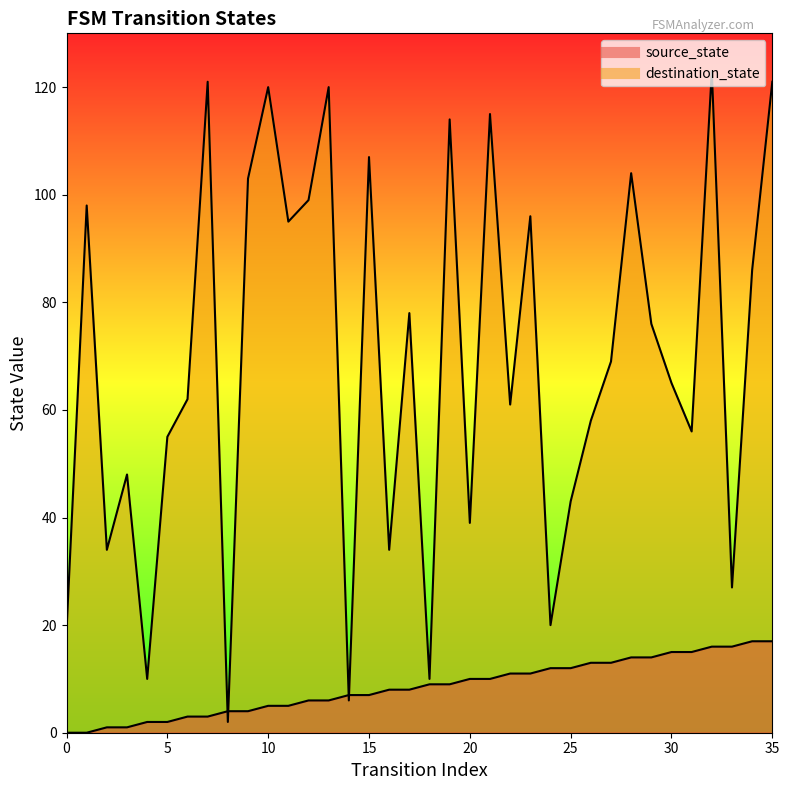

How many lines are shown in the chart?

2